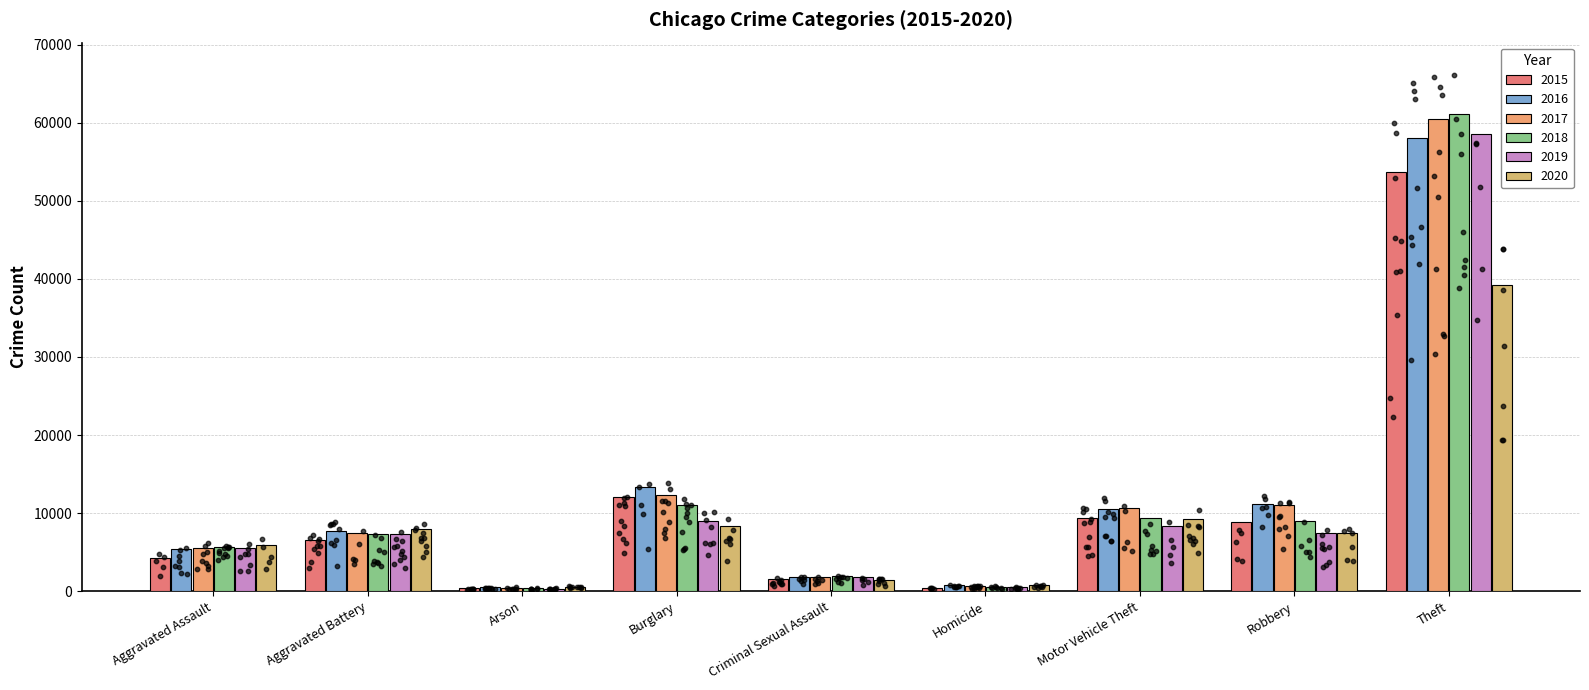

At how many categories does at least one series exceed 1711?

7